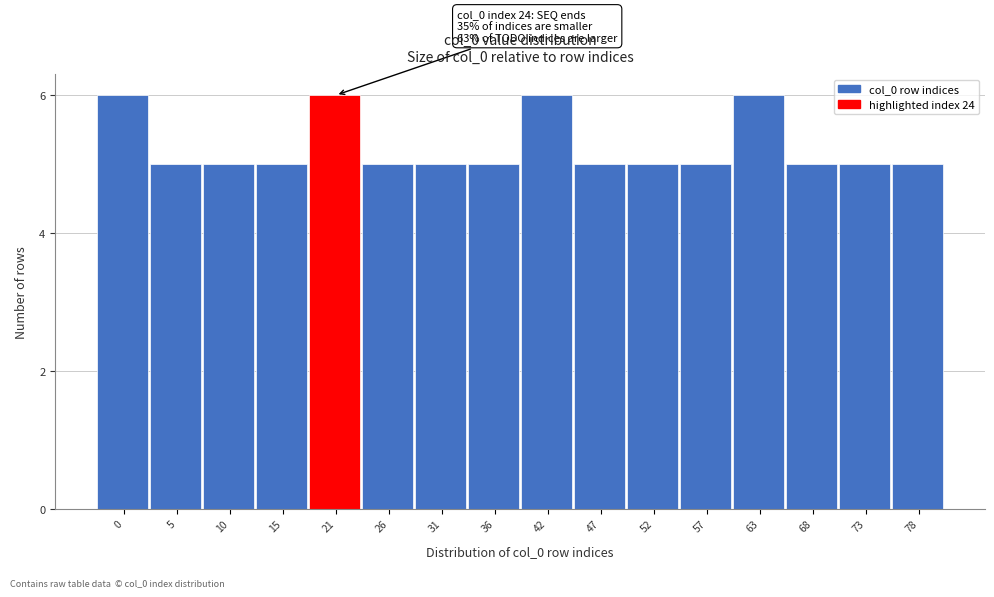

Reading right to left, list all the values displayed in this chart.

5	5	5	6	5	5	5	6	5	5	5	6	5	5	5	6